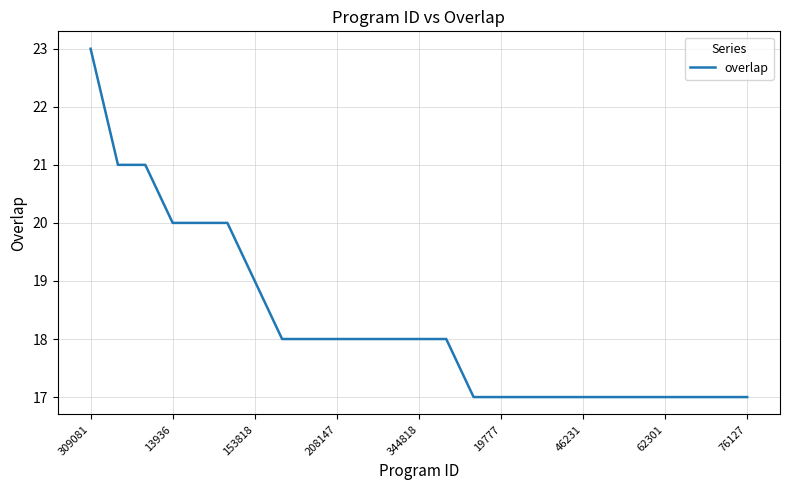

Reading left to right, transcribe all the data shown in this chart.

23	21	21	20	20	20	19	18	18	18	18	18	18	18	17	17	17	17	17	17	17	17	17	17	17